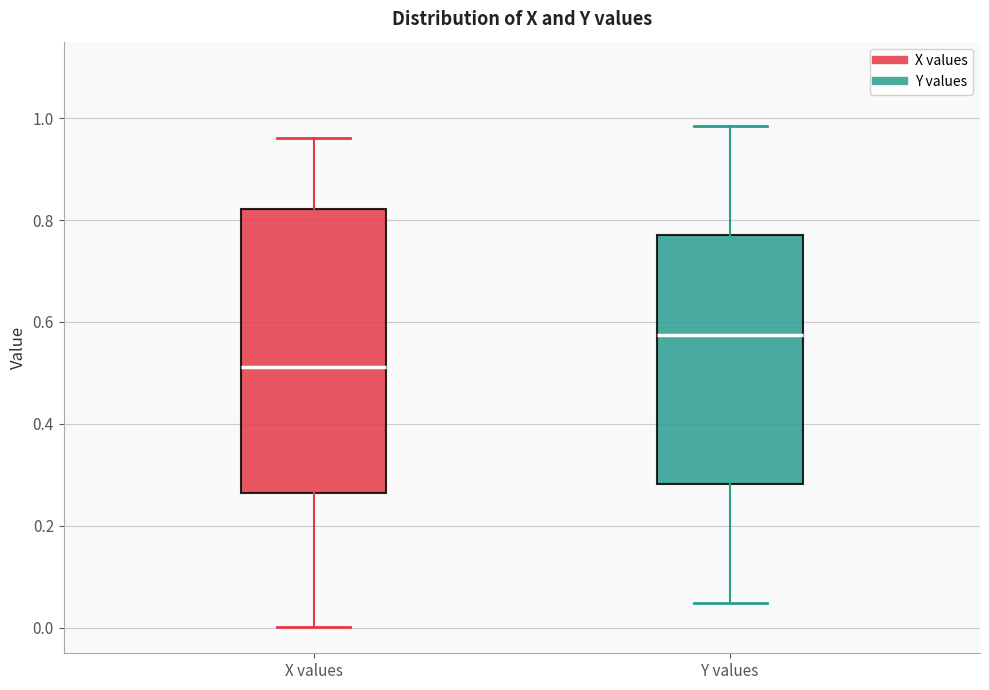

Which box has the lowest median line?

X values